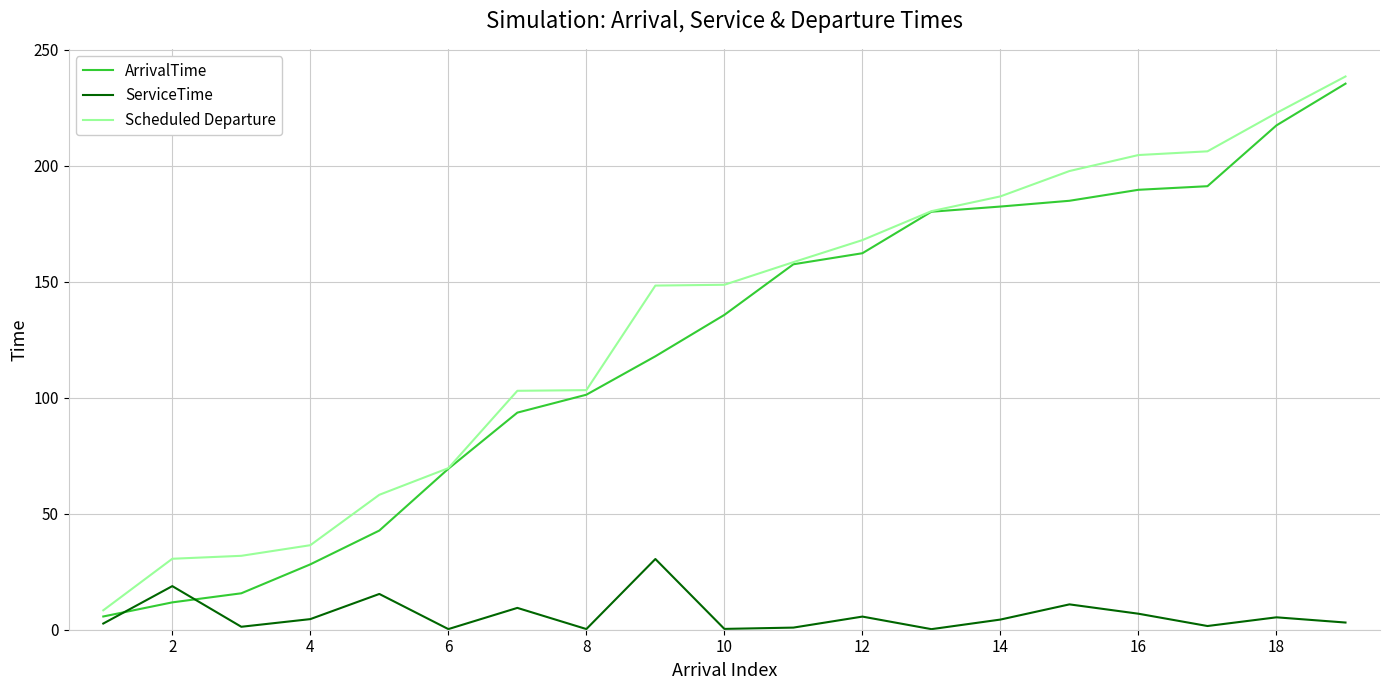

True or false: Scheduled Departure and ServiceTime cross at least once.

False